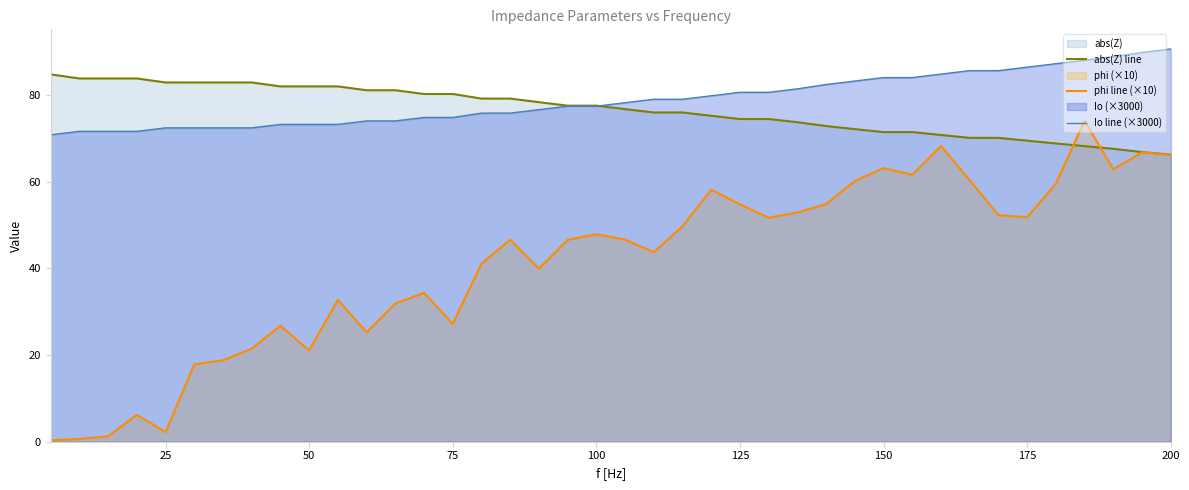

Reading left to right, extract all data points from this chart.

abs(Z) line: 84.7	83.8	83.8	83.8	82.9	82.9	82.9	82.9	82.0	82.0	82.0	81.1	81.1	80.2	80.2	79.2	79.2	78.3	77.5	77.5	76.7	75.9	75.9	75.2	74.4	74.4	73.7	72.8	72.1	71.4	71.4	70.8	70.1	70.1	69.4	68.8	68.2	67.6	66.8	66.2
phi line (×10): 0.3	0.7	1.2	6.2	2.2	17.8	18.8	21.5	26.8	21.0	32.7	25.2	31.9	34.3	27.2	41.1	46.6	40.0	46.6	47.9	46.6	43.7	49.7	58.1	54.8	51.7	52.9	54.8	60.2	63.1	61.6	68.2	60.3	52.3	51.8	59.5	74.1	62.8	66.8	66.2
Io line (×3000): 70.8	71.6	71.6	71.6	72.4	72.4	72.4	72.4	73.2	73.2	73.2	74.0	74.0	74.8	74.8	75.8	75.8	76.6	77.4	77.4	78.2	79.0	79.0	79.8	80.6	80.6	81.4	82.4	83.2	84.0	84.0	84.8	85.6	85.6	86.4	87.2	88.0	88.8	89.8	90.6